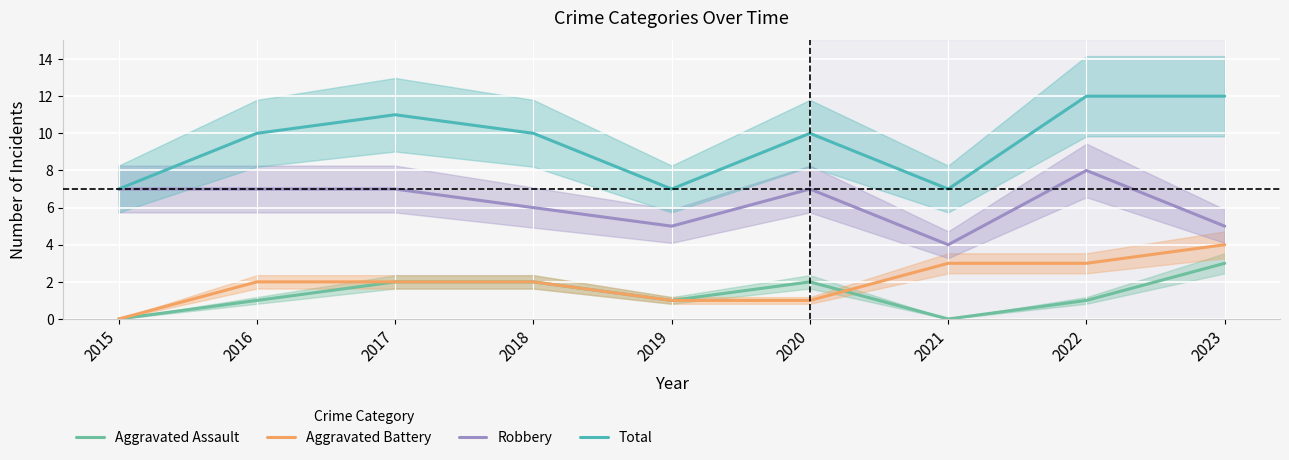

At 2015, list the series in order from smallest to largest.

Aggravated Assault, Aggravated Battery, Robbery, Total